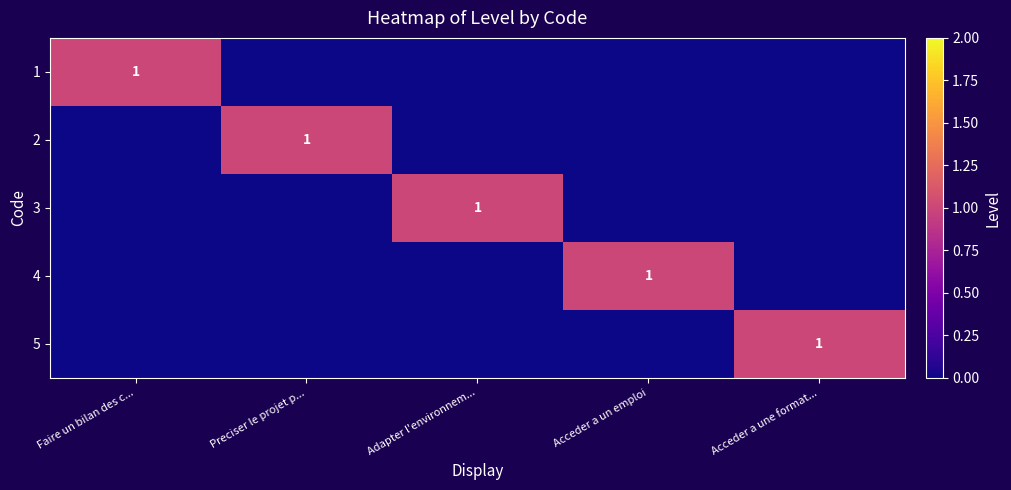

The value of 5 at Preciser le projet p... is 0. True or false?

True